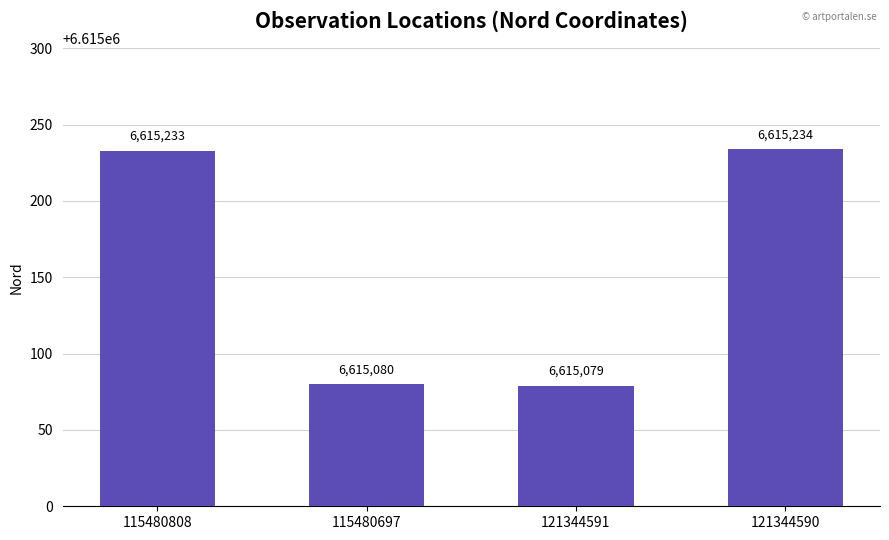

What is the label of the 4th bar from the left?

121344590